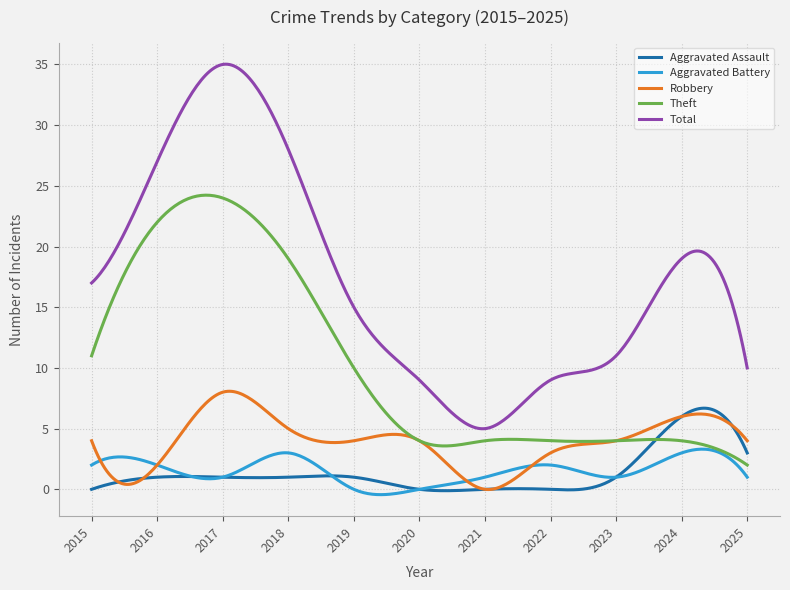

Which series has the largest range (max minus min)?

Total